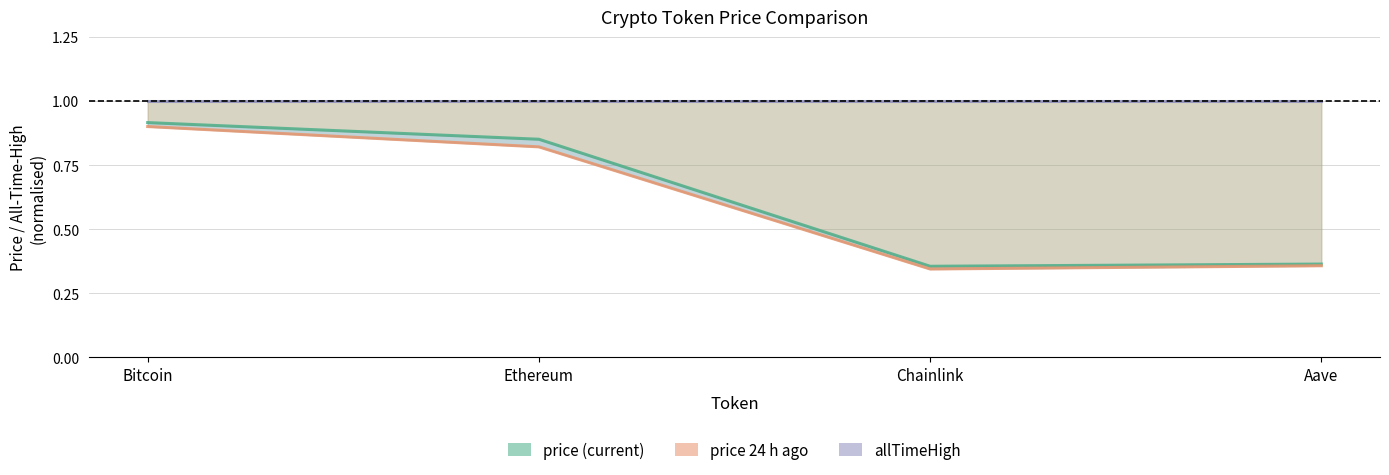

At which label is allTimeHigh closest to 1?

Bitcoin